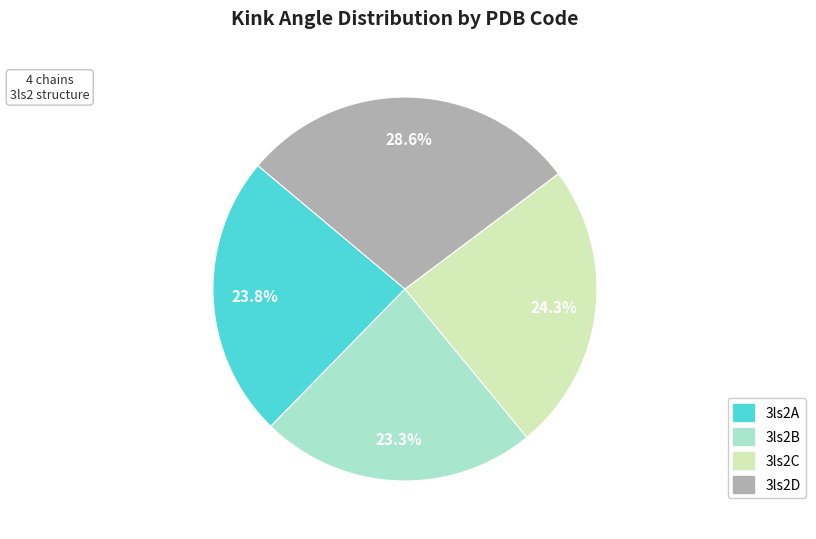

Which category has the biggest portion of the pie?

3ls2D